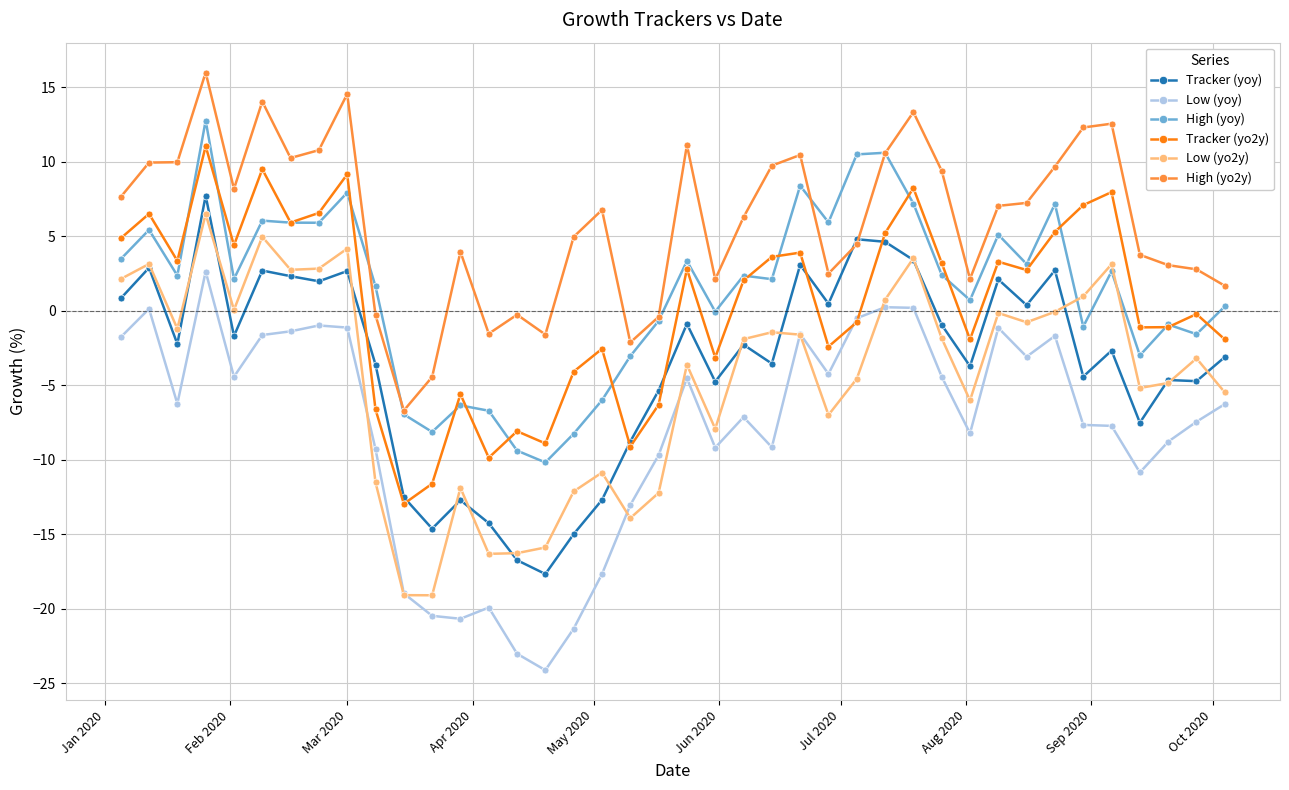

What is the minimum value shown in the chart?

-24.1